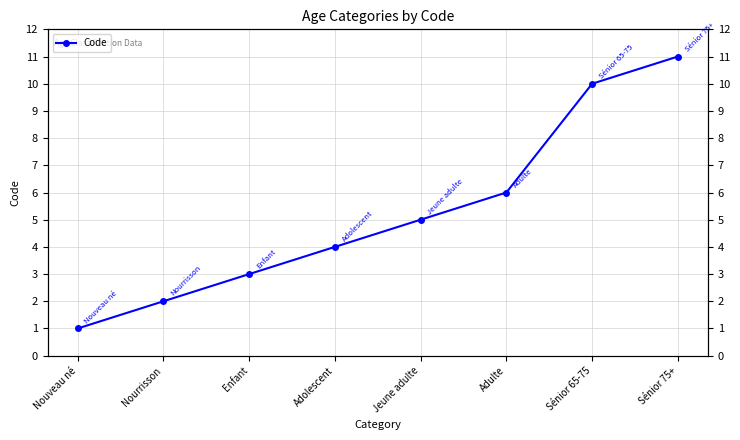

Is it true that the value at Adolescent is 4?

True